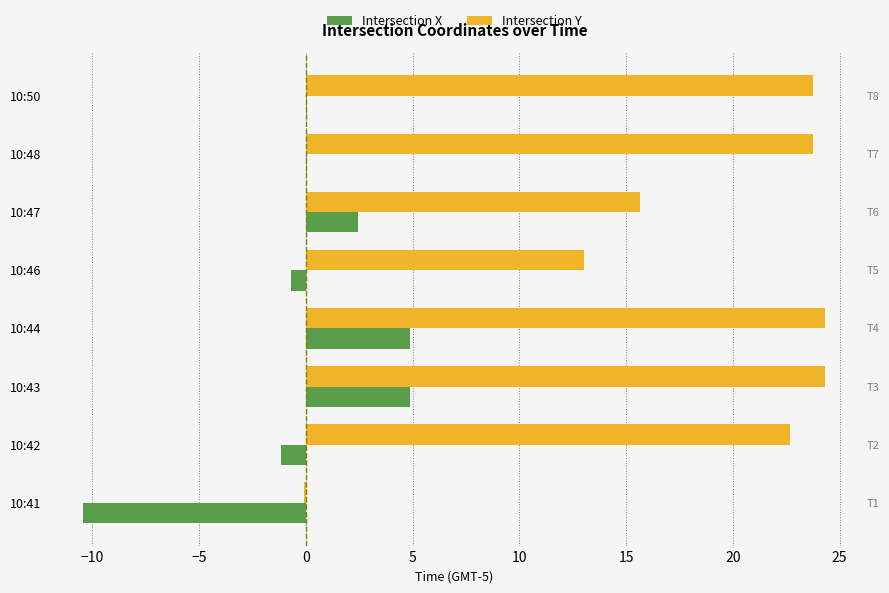

What is the difference between the Intersection Y values at 10:46 and 10:47?

2.6